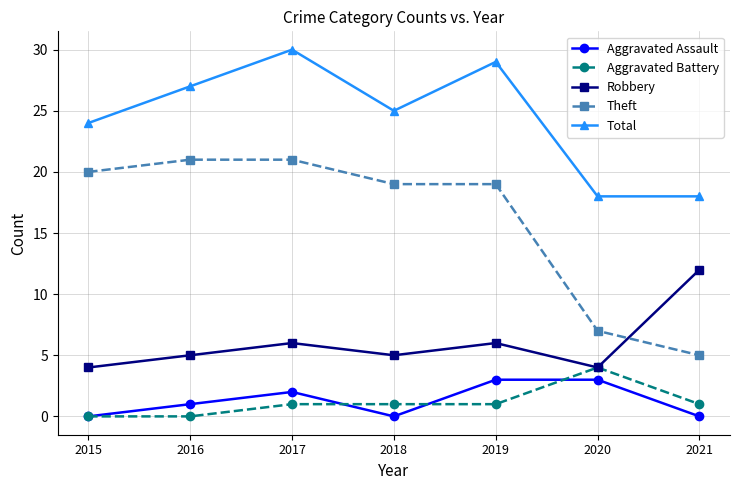

What is the sum of the Aggravated Battery values at 2015 and 2018?

1